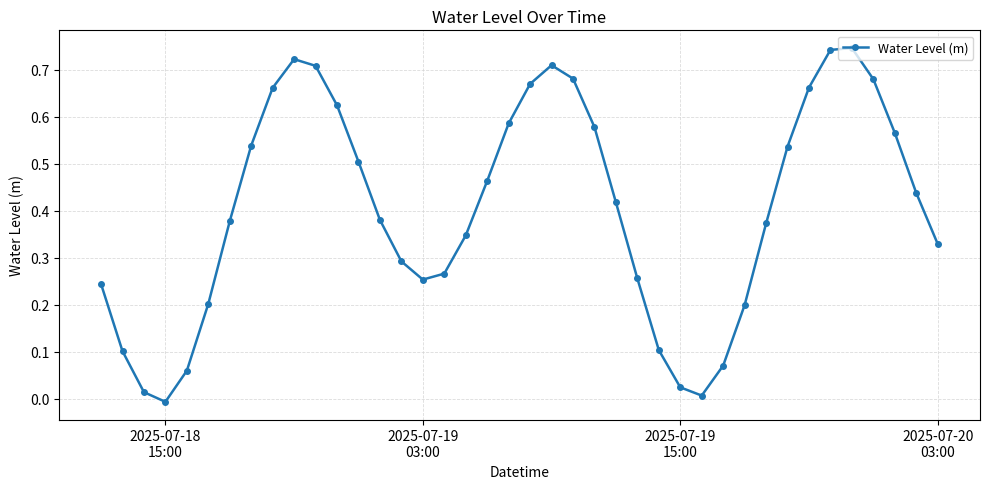

What is the difference between the maximum and minimum values?

0.8